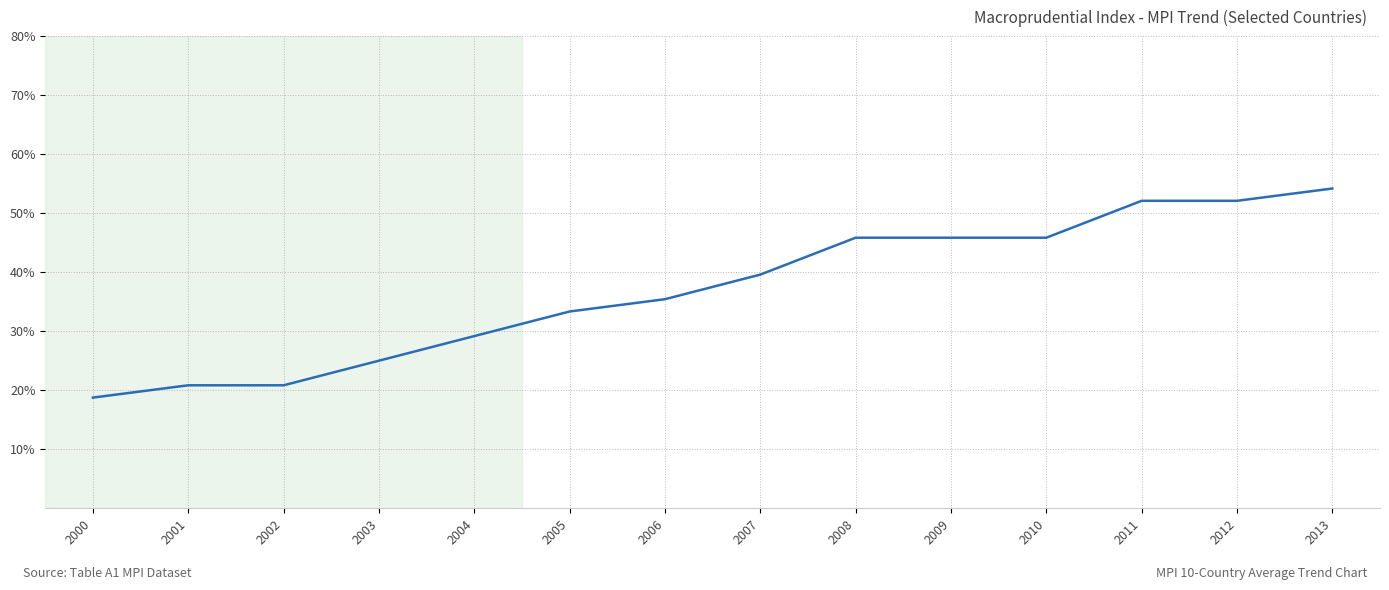

Which has a higher value, 2000 or 2004?

2004